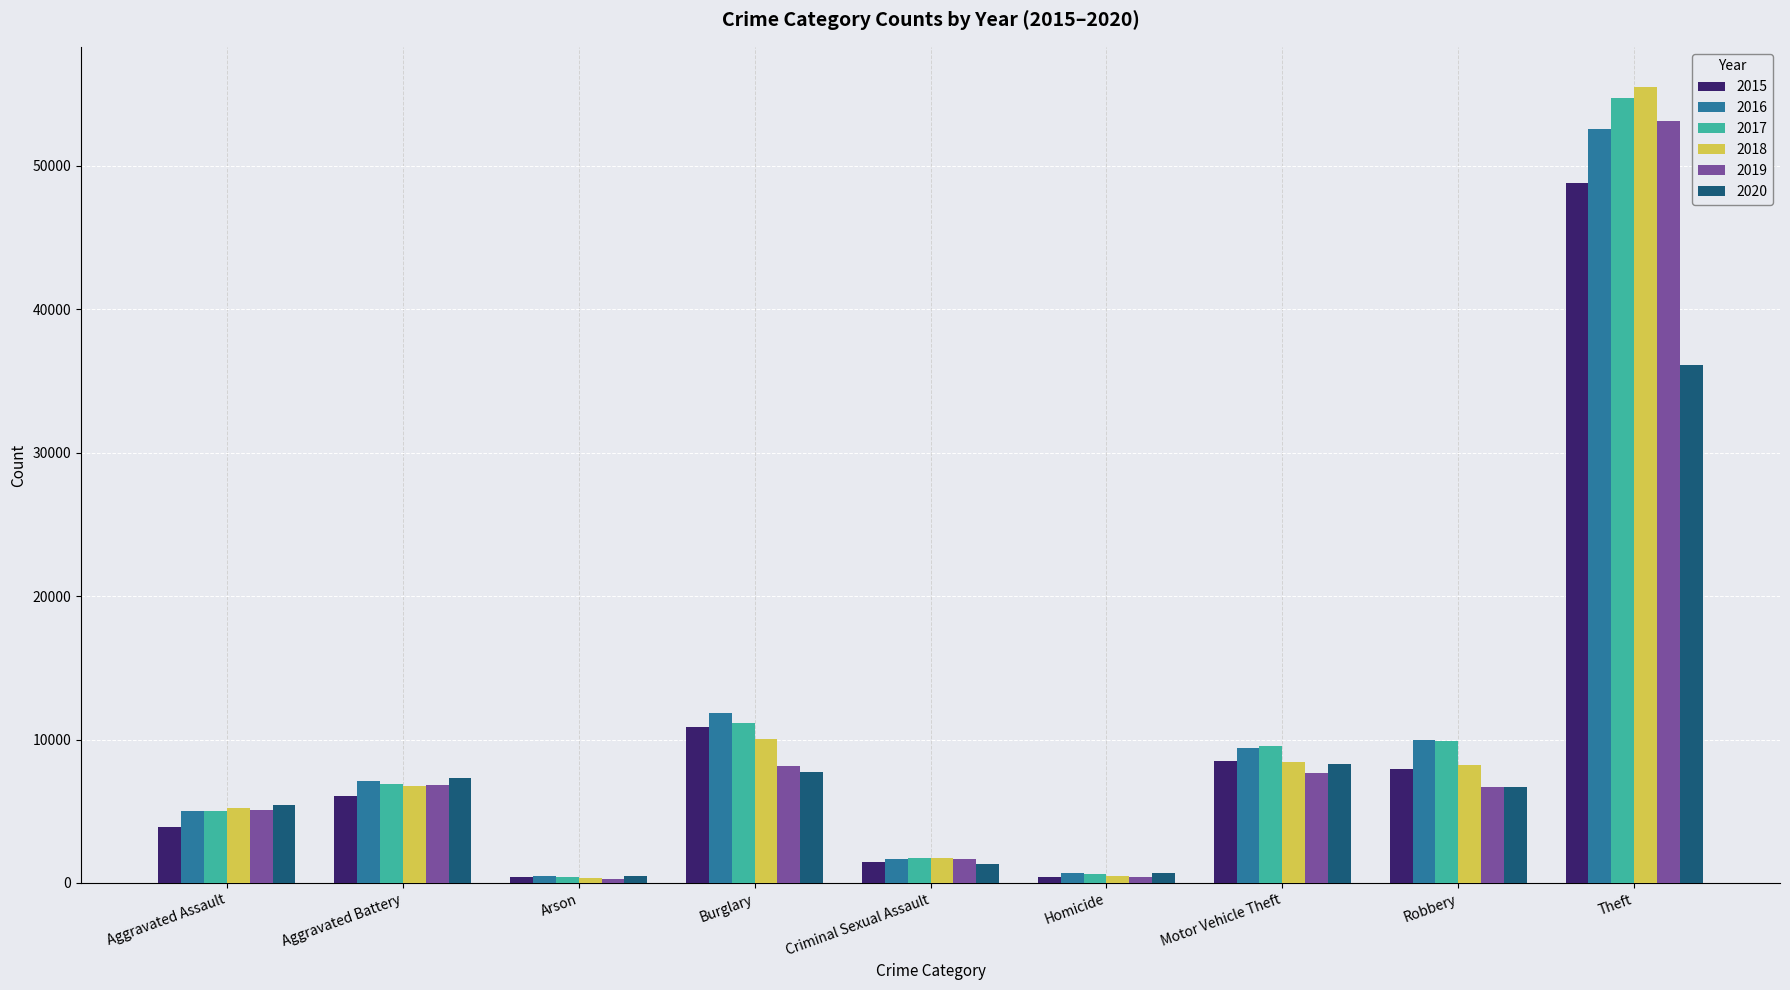

What is the maximum value shown in the chart?

55526